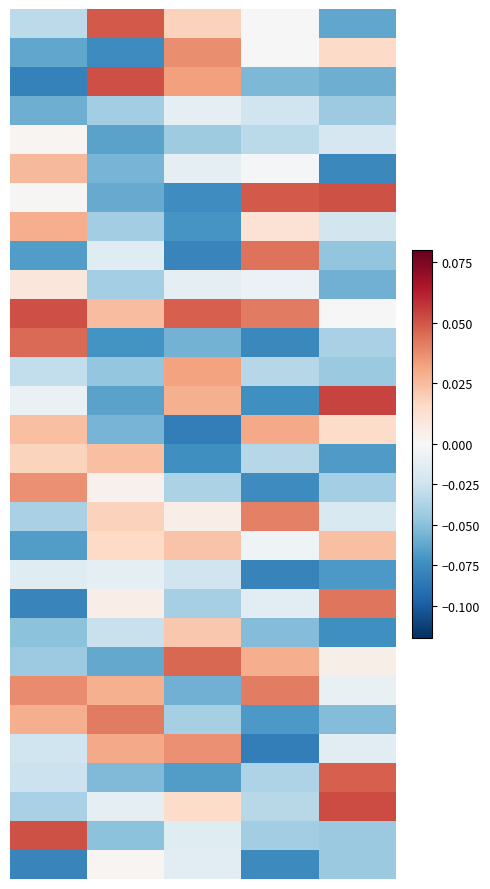

How many categories are shown in the chart?

5